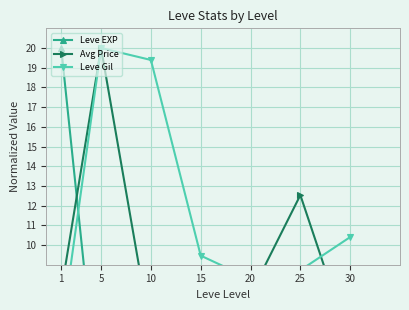

Which series changed the most between 10 and 15?

Leve Gil